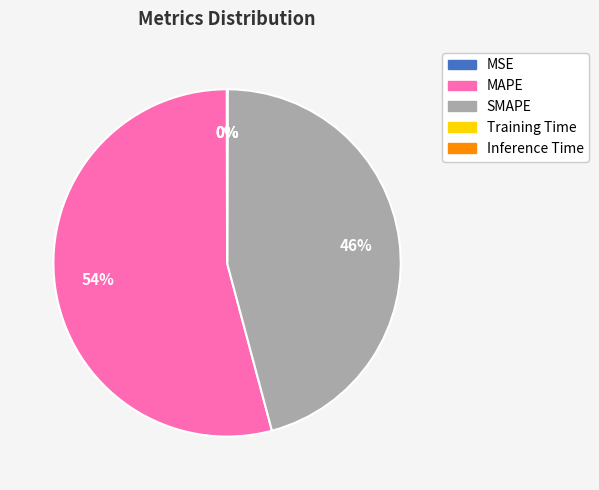

Does MAPE represent more than half of the total?

Yes